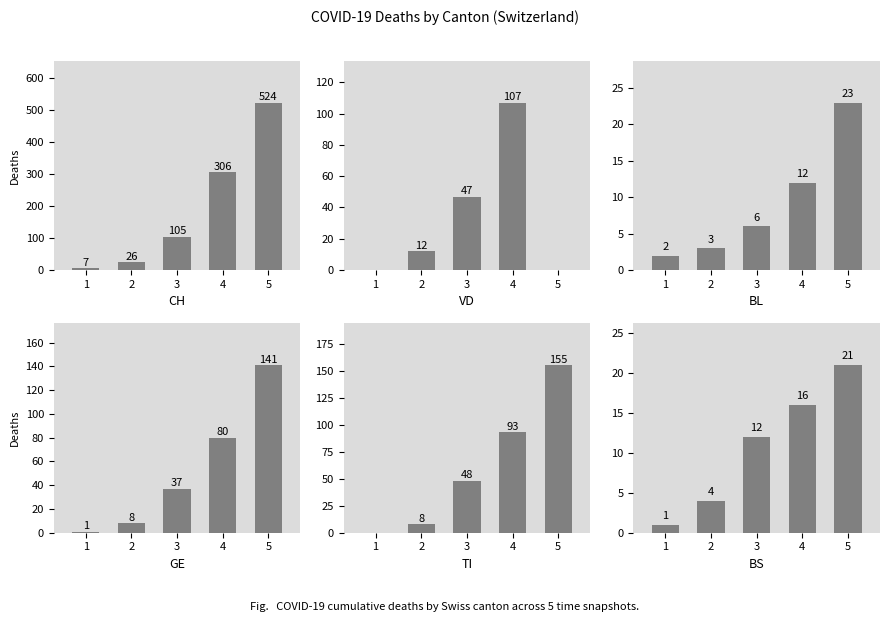

Which category has the lowest value across all series?

1